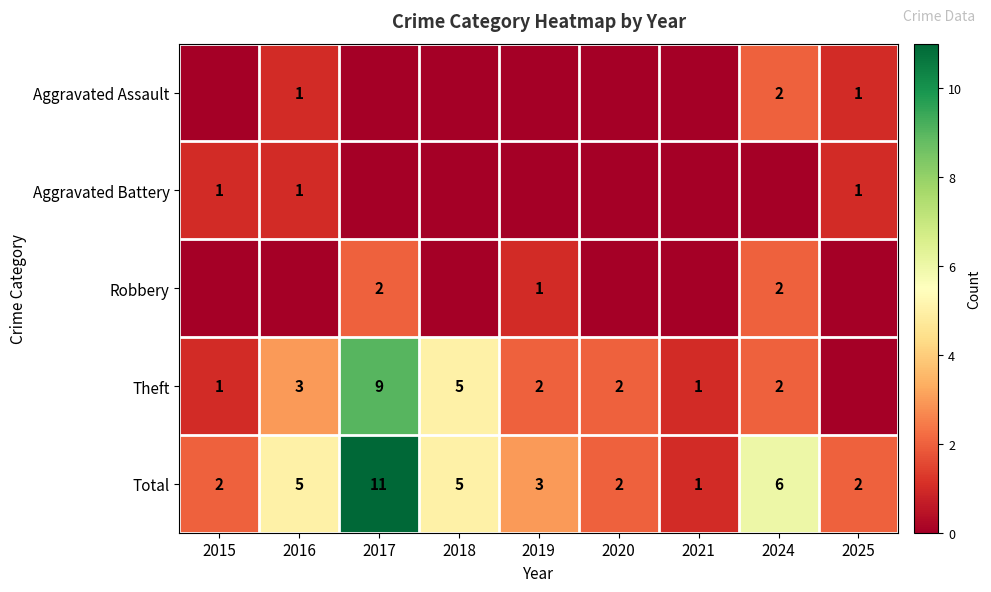

What is the difference between the maximum and second lowest values in the Total series?

9